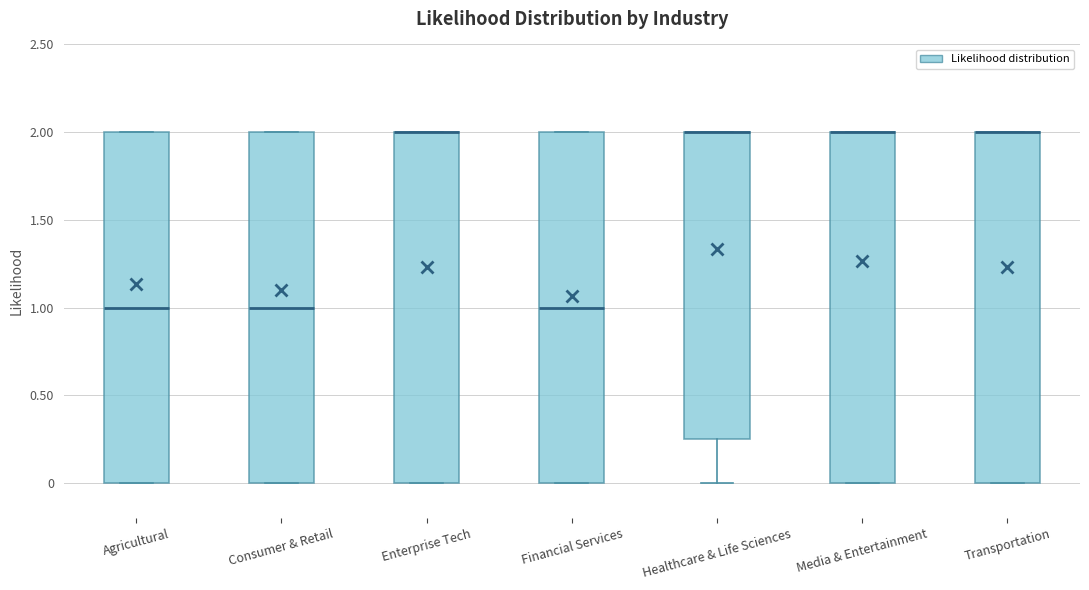

Reading left to right, transcribe this box plot: for each box, give where its median line is, the range the box spans, and where its two whiskers end, as read against the y-axis. The values are not printed on the chart, so give them approximately, as read against the axis.

Agricultural: median 1.00, box 0.00 to 2.00, whiskers 0.00 to 2.00
Consumer & Retail: median 1.00, box 0.00 to 2.00, whiskers 0.00 to 2.00
Enterprise Tech: median 2.00 (drawn on the box's upper edge), box 0.00 to 2.00, whiskers 0.00 to 2.00
Financial Services: median 1.00, box 0.00 to 2.00, whiskers 0.00 to 2.00
Healthcare & Life Sciences: median 2.00 (drawn on the box's upper edge), box 0.25 to 2.00, whiskers 0.00 to 2.00
Media & Entertainment: median 2.00 (drawn on the box's upper edge), box 0.00 to 2.00, whiskers 0.00 to 2.00
Transportation: median 2.00 (drawn on the box's upper edge), box 0.00 to 2.00, whiskers 0.00 to 2.00